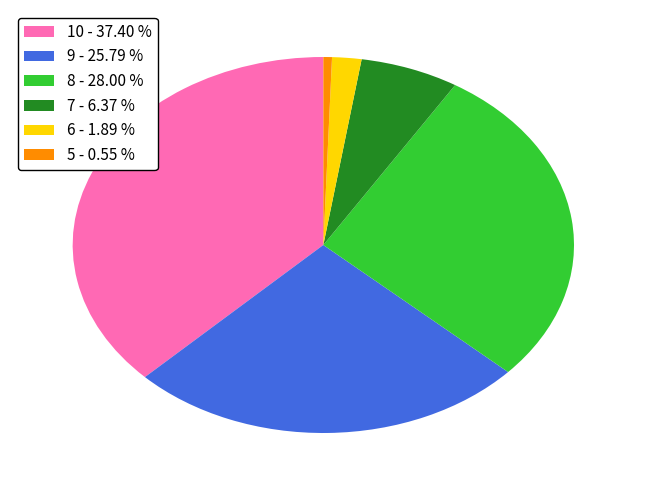

Which has a higher value, 7 - 6.37 % or 6 - 1.89 %?

7 - 6.37 %